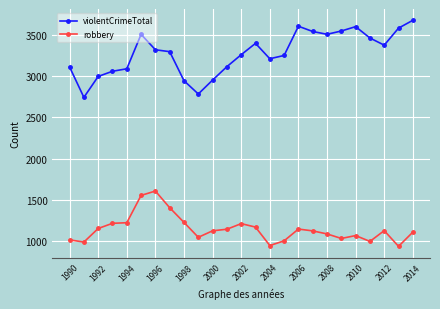

True or false: robbery and violentCrimeTotal cross at least once.

False